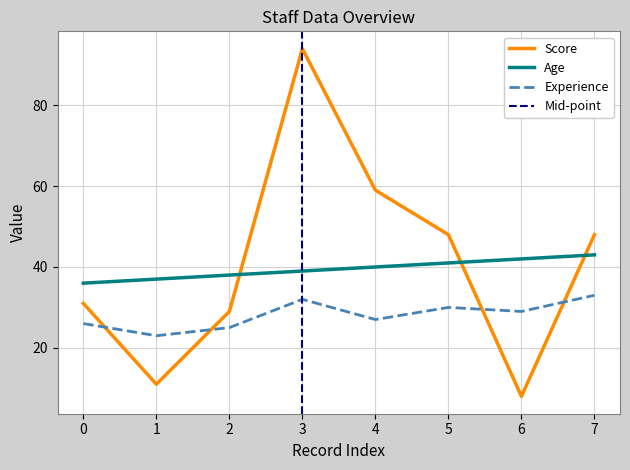

What is the highest value of the Score series?

94